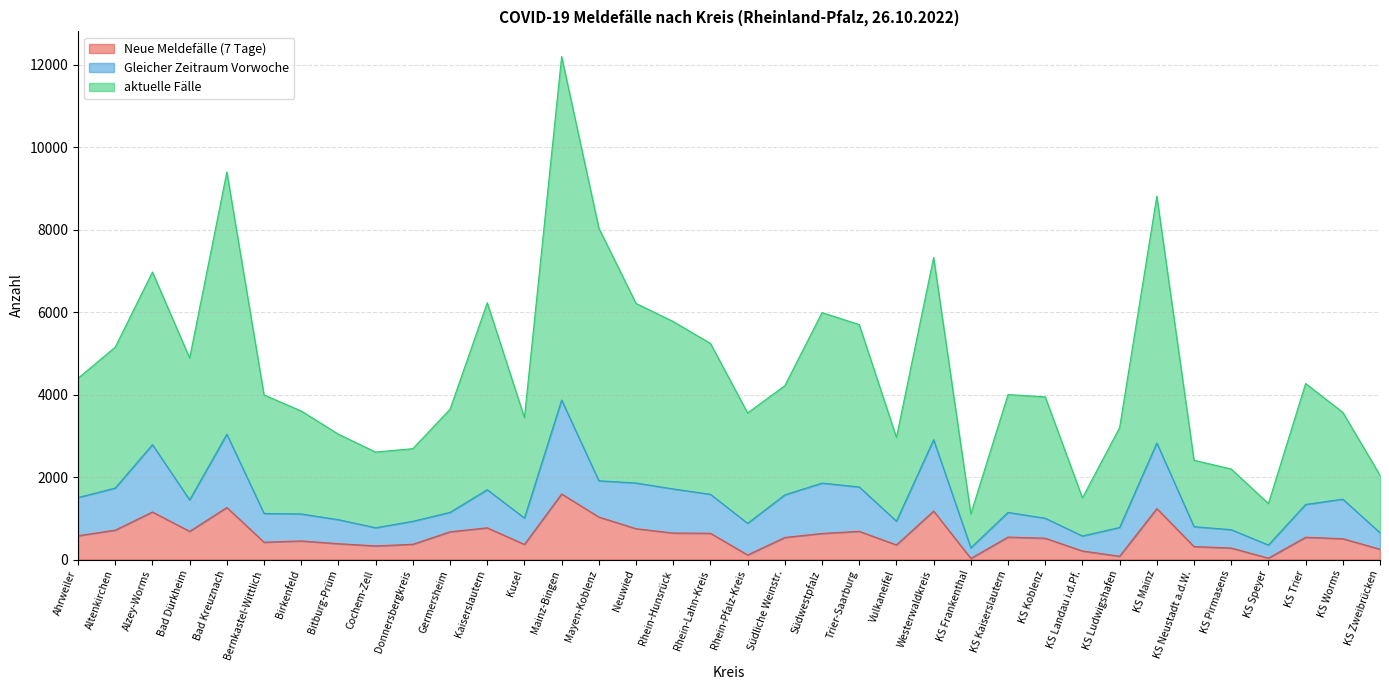

How many interior local peaks does the Neue Meldefälle (7 Tage) series have?

10